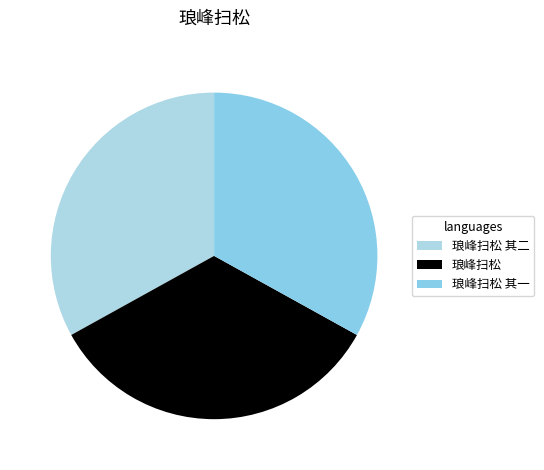

Rank the categories by value from lowest to highest.

琅峰扫松 其一, 琅峰扫松 其二, 琅峰扫松